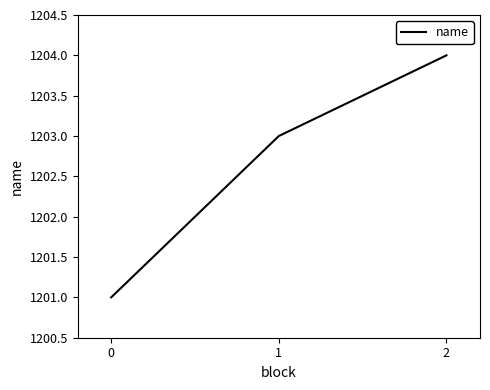

Between 0 and 1, which is larger?

1